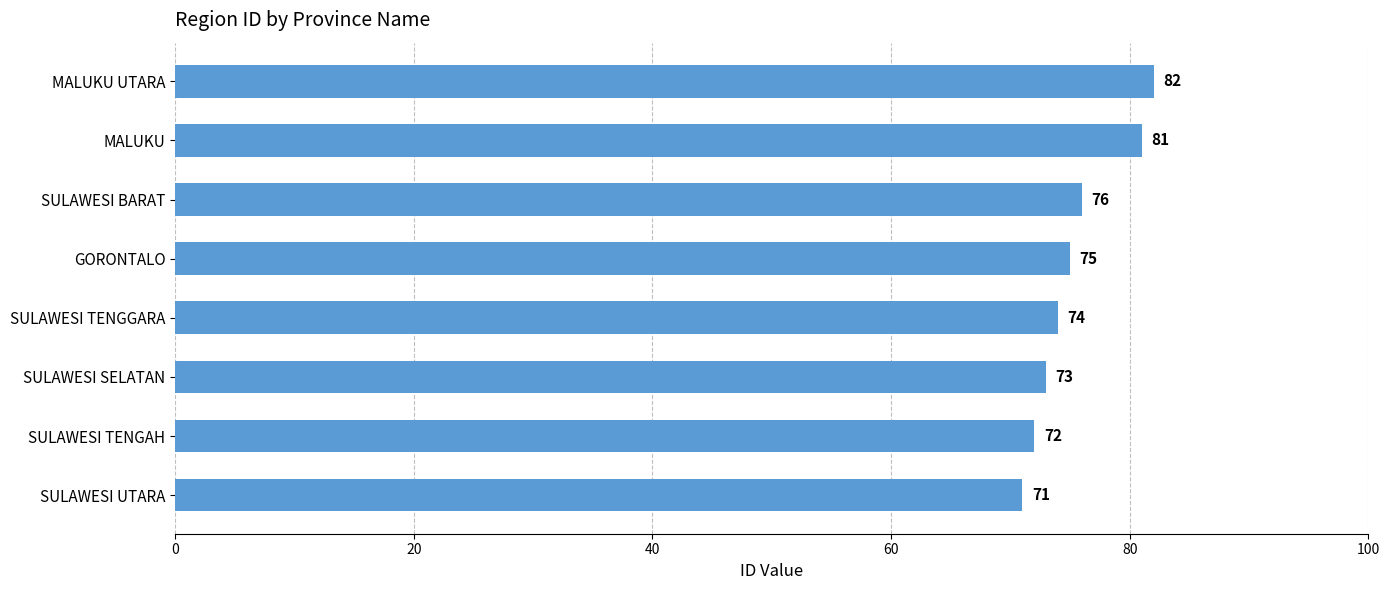

Rank the categories by value from lowest to highest.

SULAWESI UTARA, SULAWESI TENGAH, SULAWESI SELATAN, SULAWESI TENGGARA, GORONTALO, SULAWESI BARAT, MALUKU, MALUKU UTARA